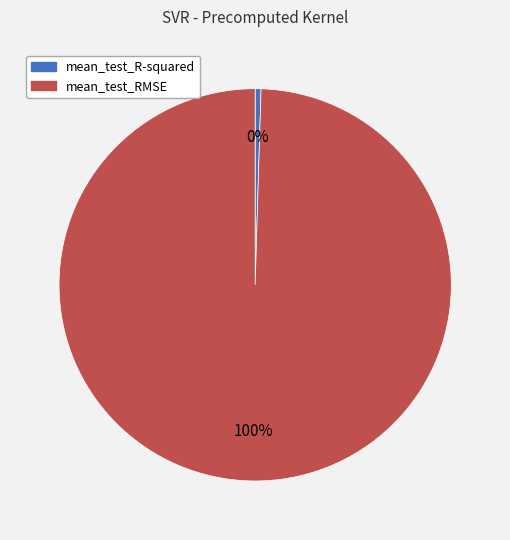

Combined, do mean_test_R-squared and mean_test_RMSE account for over 50%?

Yes